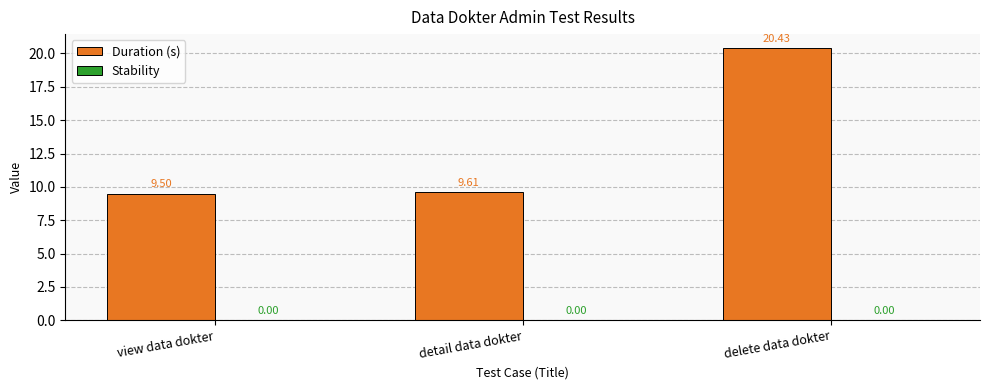

What position from the right is view data dokter?

3